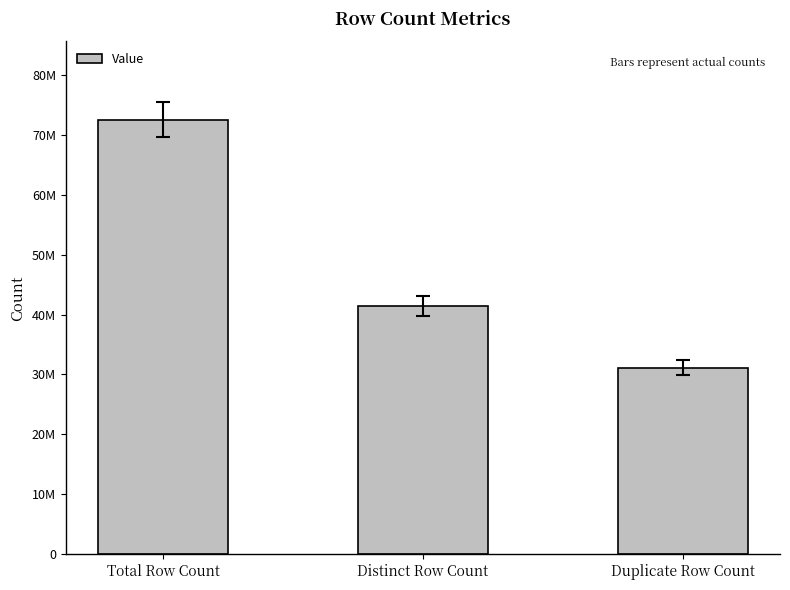

At which category does the chart reach its minimum across all series?

Duplicate Row Count